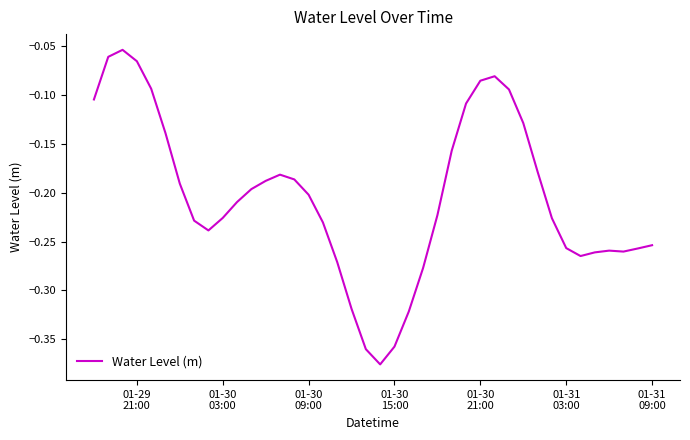

What is the difference between the maximum and minimum values?

0.3